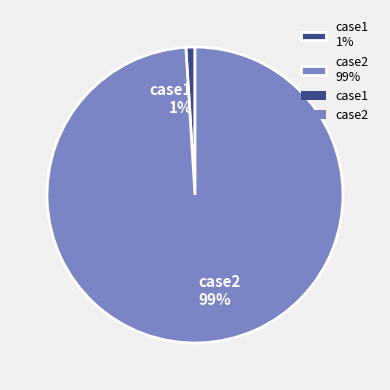

How many slices are in this pie chart?

2